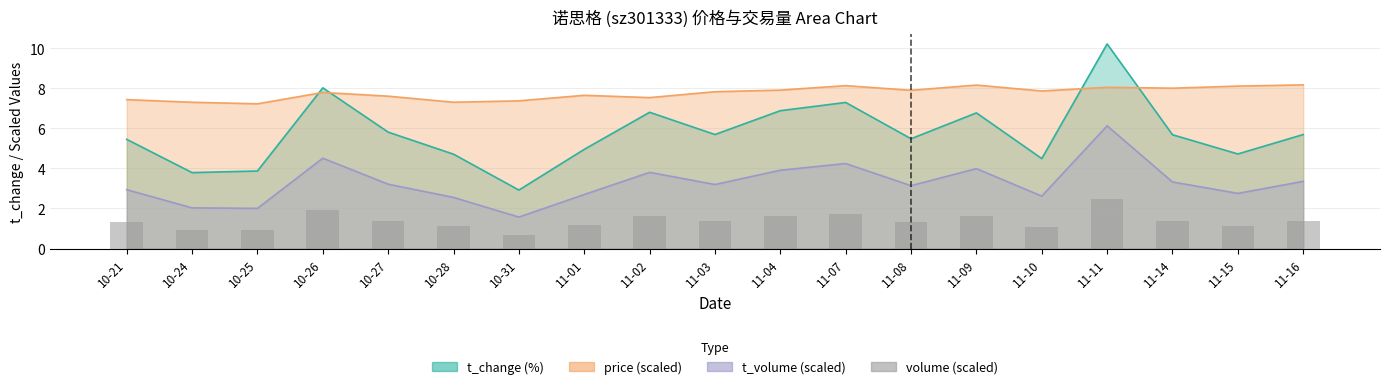

What is the value of the 3rd bar from the left?

0.9